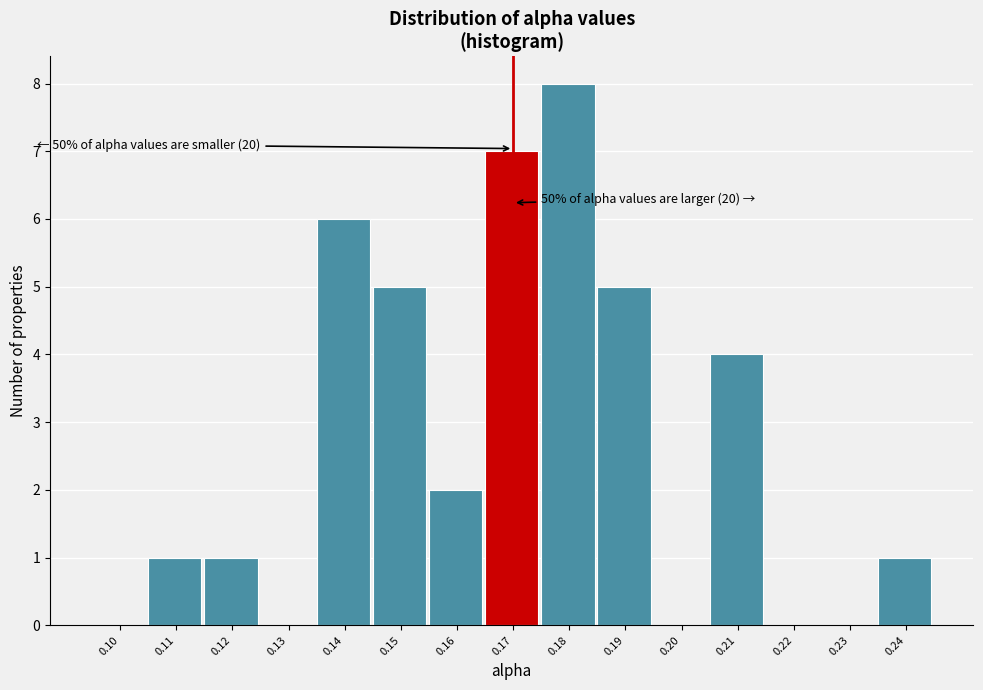

Reading left to right, transcribe all the data shown in this chart.

0.10=0	0.11=1	0.12=1	0.13=0	0.14=6	0.15=5	0.16=2	0.17=7	0.18=8	0.19=5	0.20=0	0.21=4	0.22=0	0.23=0	0.24=1